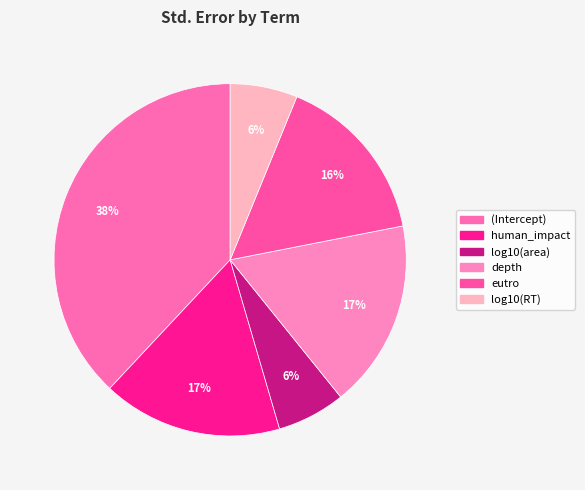

Is it true that eutro is 16% of the pie?

True